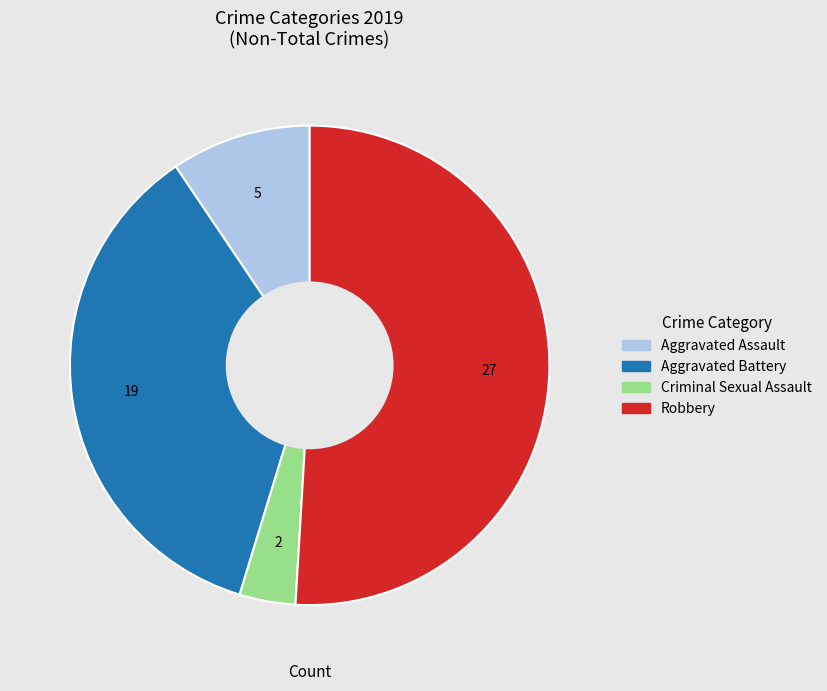

Rank the categories by value from lowest to highest.

Criminal Sexual Assault, Aggravated Assault, Aggravated Battery, Robbery